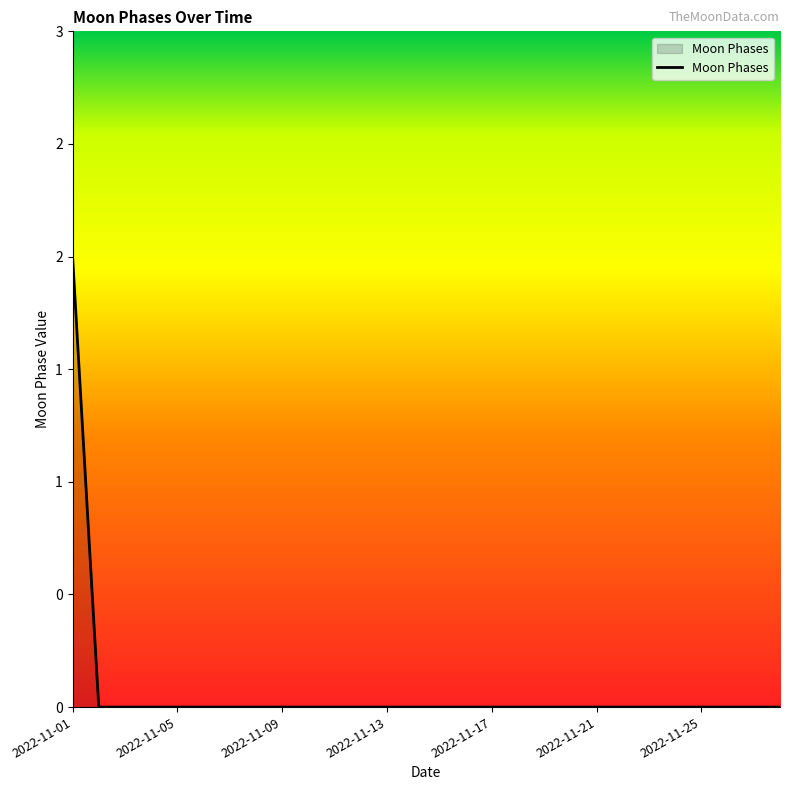

List the labels in order of value, smallest first.

2022-11-02, 2022-11-03, 2022-11-04, 2022-11-05, 2022-11-06, 2022-11-07, 2022-11-08, 2022-11-09, 2022-11-10, 2022-11-11, 2022-11-12, 2022-11-13, 2022-11-14, 2022-11-15, 2022-11-16, 2022-11-17, 2022-11-18, 2022-11-19, 2022-11-20, 2022-11-21, 2022-11-22, 2022-11-23, 2022-11-24, 2022-11-25, 2022-11-26, 2022-11-27, 2022-11-28, 2022-11-01